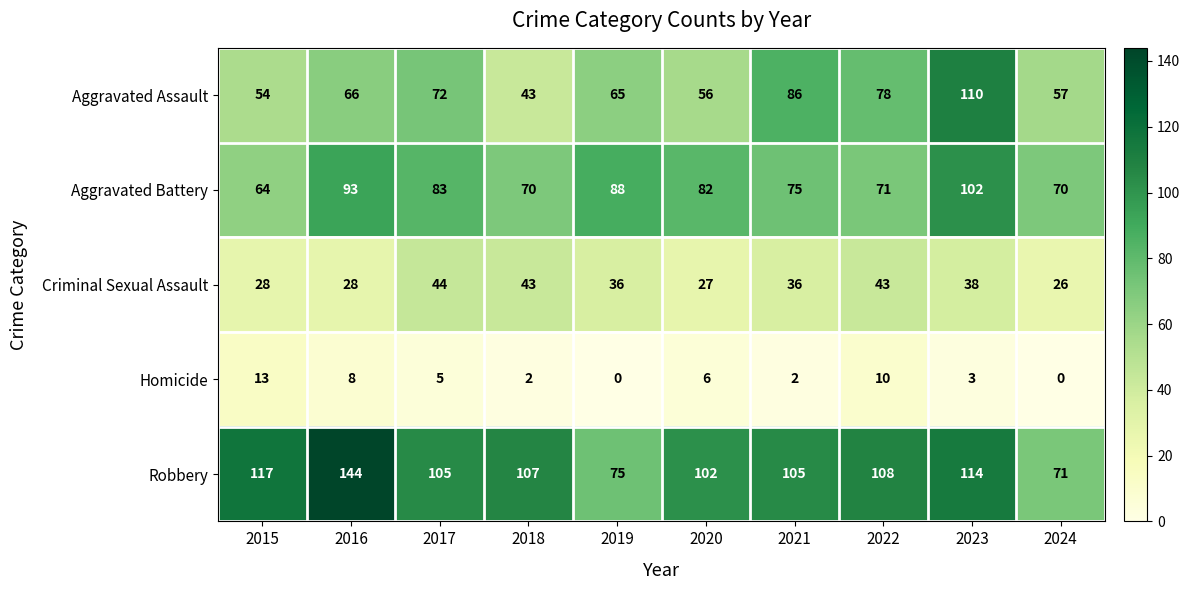

How many categories are shown in the chart?

10